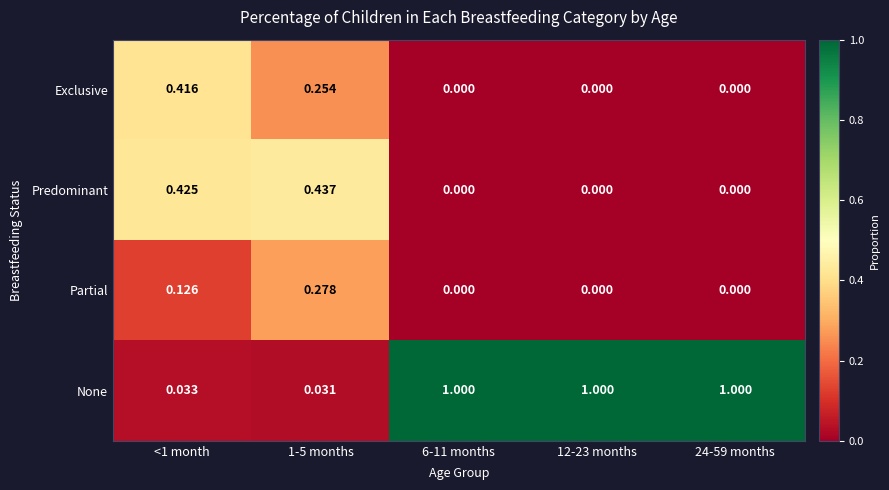

Rank the series by their maximum value, from lowest to highest.

Partial, Exclusive, Predominant, None